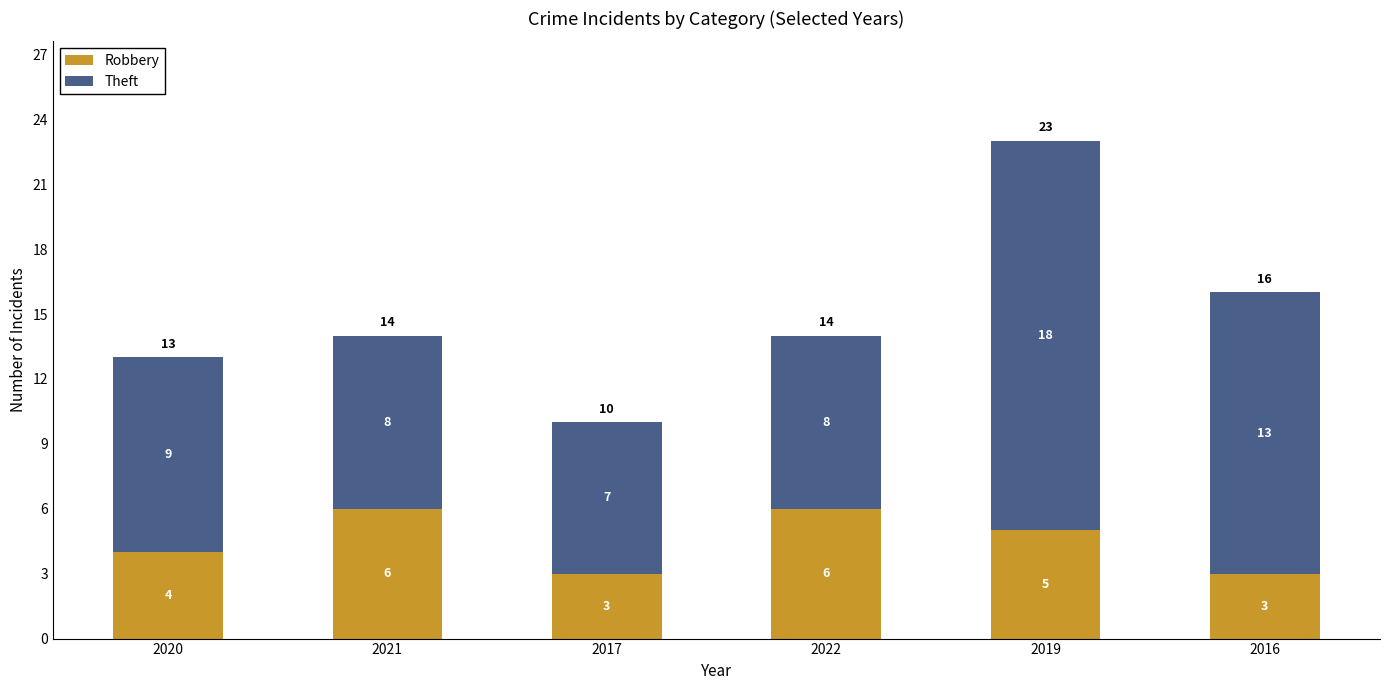

At which category is the sum across all series the highest?

2019